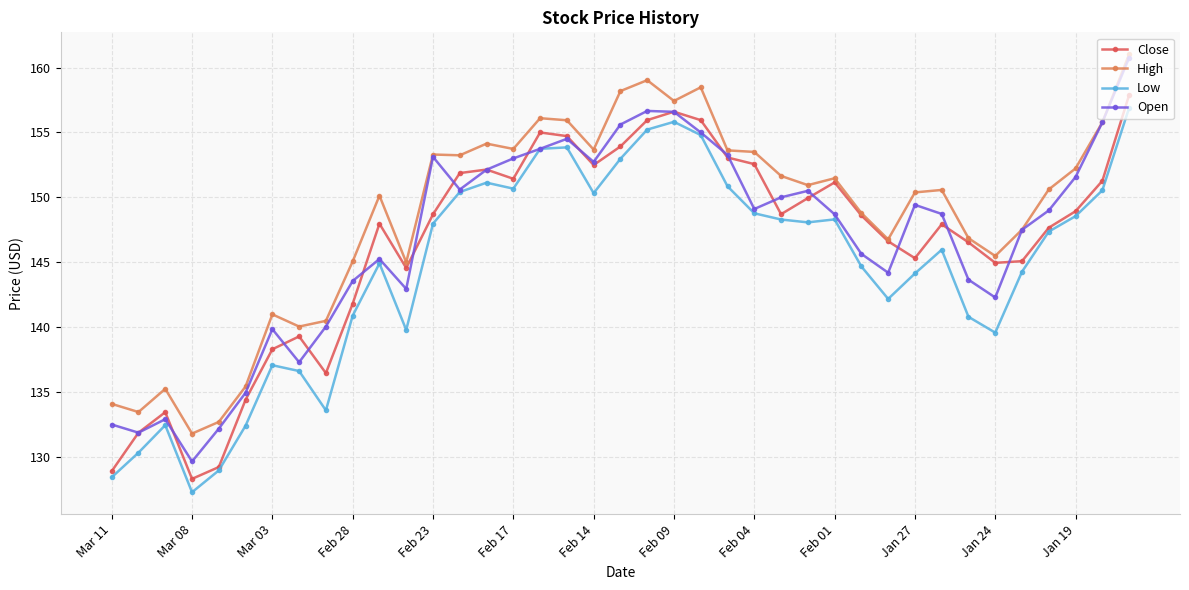

Which series has the largest range (max minus min)?

Open